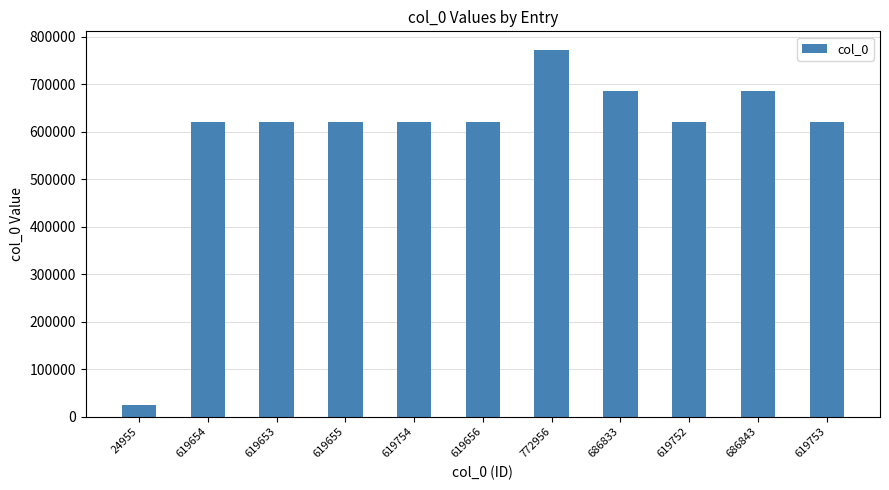

What is the sum of the values at 686843 and 619653?

1306496